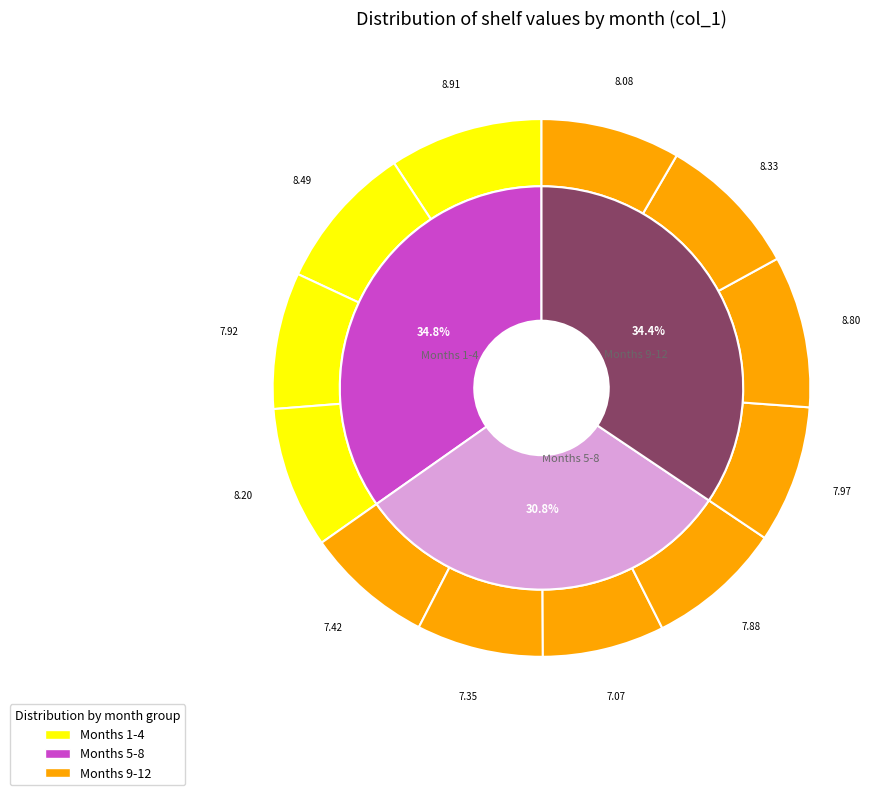

True or false: 9 accounts for 19% of the total.

False